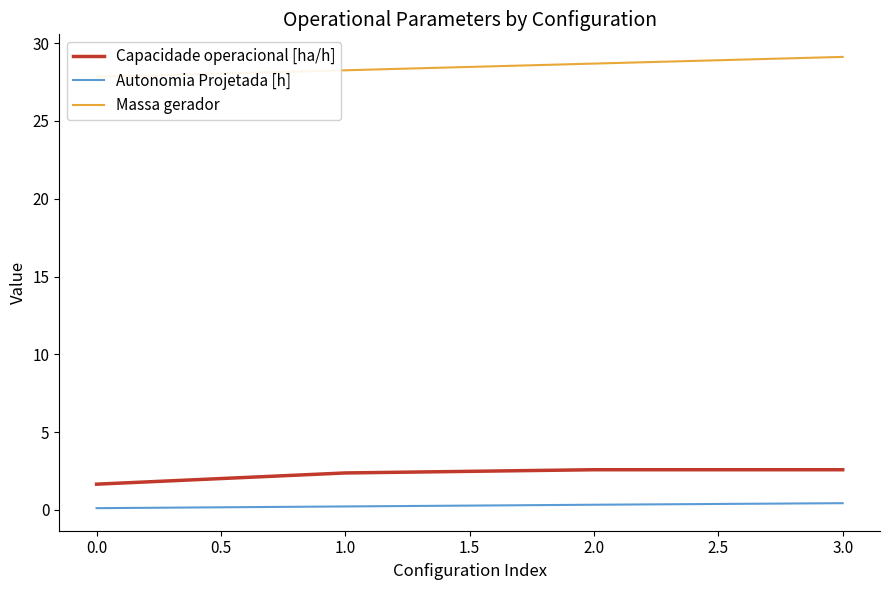

How many data points does each series have?

4